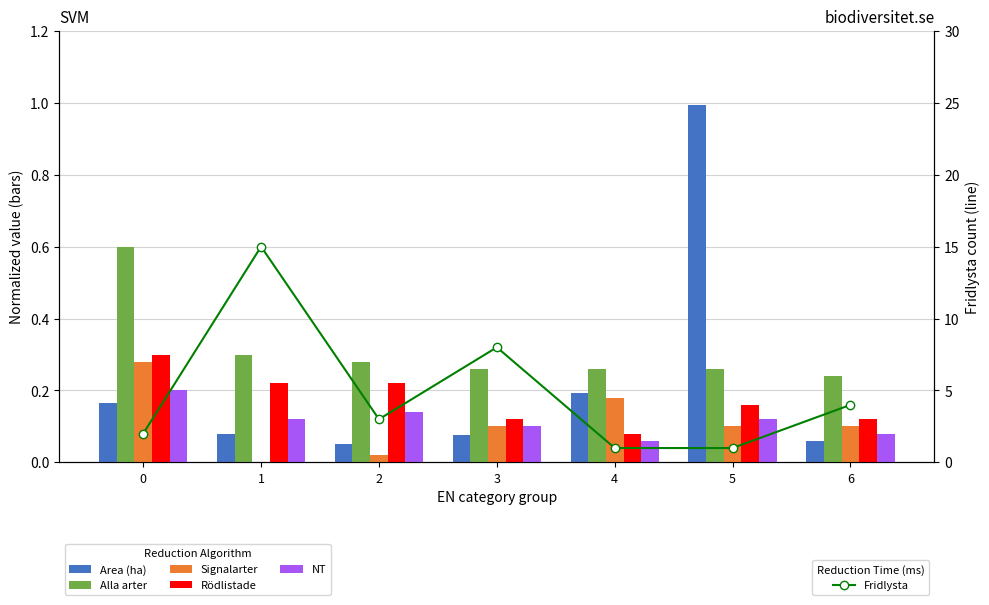

Reading left to right, transcribe all the data shown in this chart.

Area (ha): 0=0.2	1=0.1	2=0.1	3=0.1	4=0.2	5=1.0	6=0.1
Alla arter: 0=0.6	1=0.3	2=0.3	3=0.3	4=0.3	5=0.3	6=0.2
Signalarter: 0=0.3	1=0.0	2=0.0	3=0.1	4=0.2	5=0.1	6=0.1
Rödlistade: 0=0.3	1=0.2	2=0.2	3=0.1	4=0.1	5=0.2	6=0.1
NT: 0=0.2	1=0.1	2=0.1	3=0.1	4=0.1	5=0.1	6=0.1
Fridlysta: 0=2.0	1=15.0	2=3.0	3=8.0	4=1.0	5=1.0	6=4.0